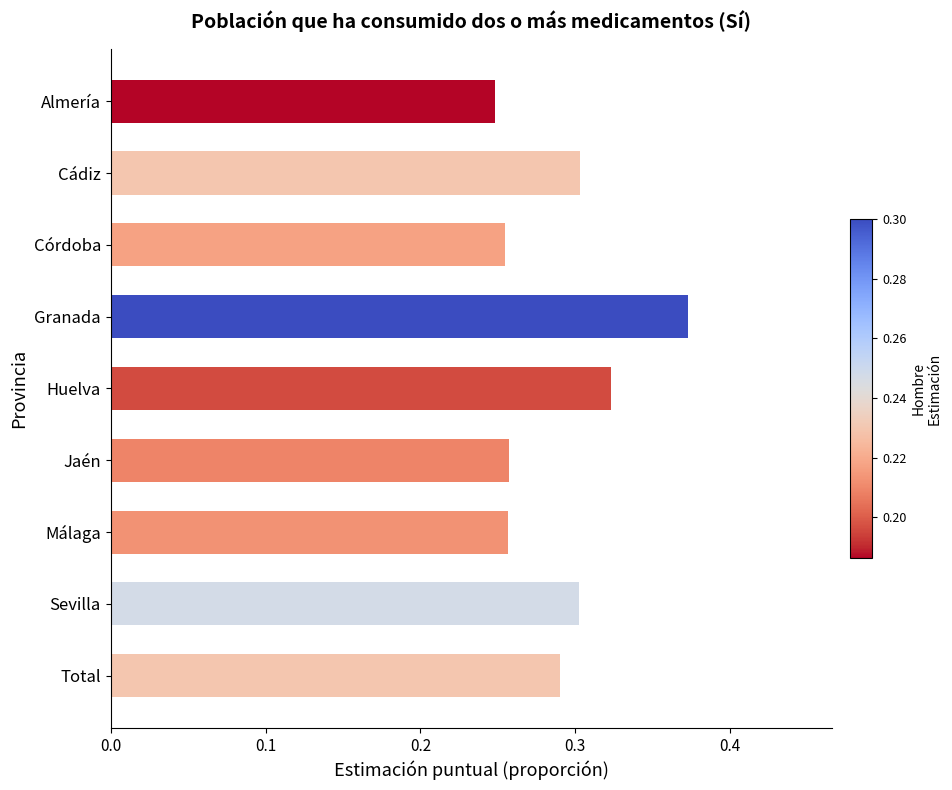

Which label corresponds to the largest value in the chart?

Granada